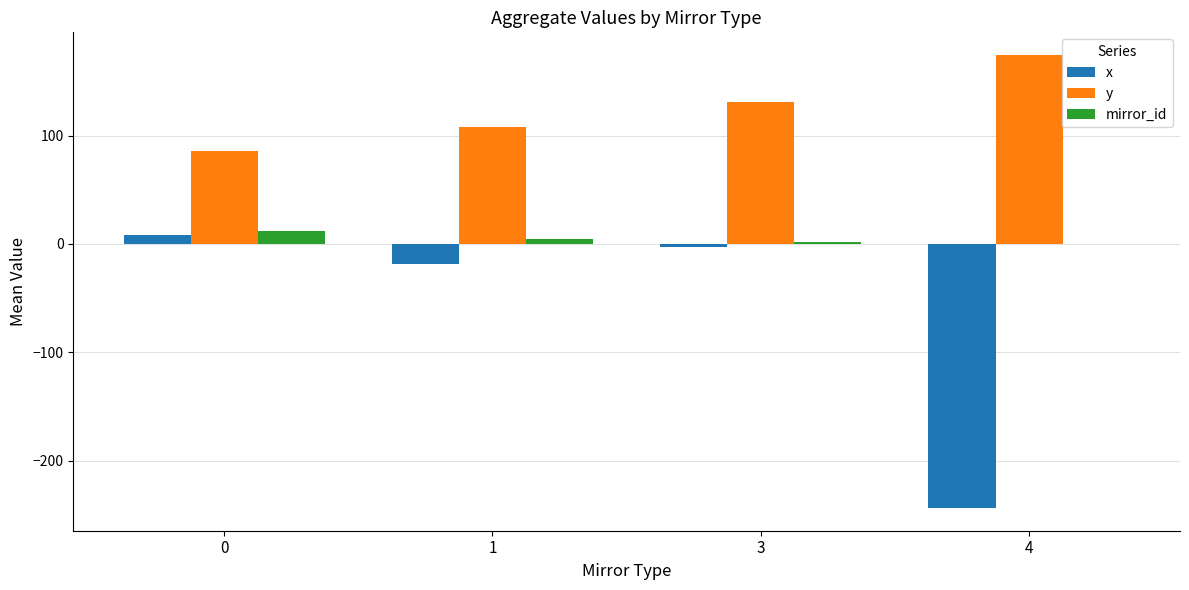

What is the highest value of the y series?

174.5